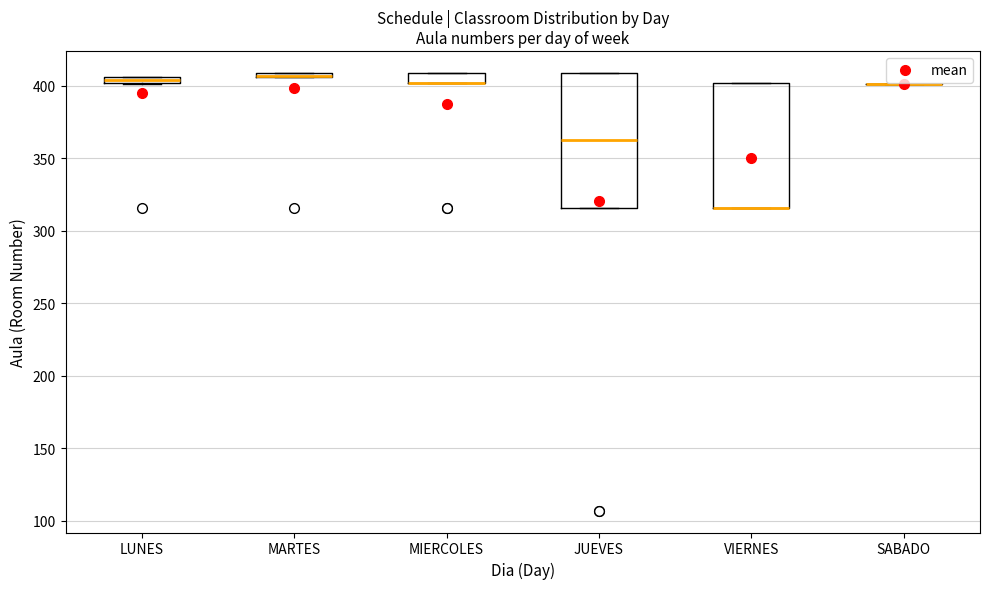

Which box is the tallest, from its lower edge to its upper edge?

JUEVES